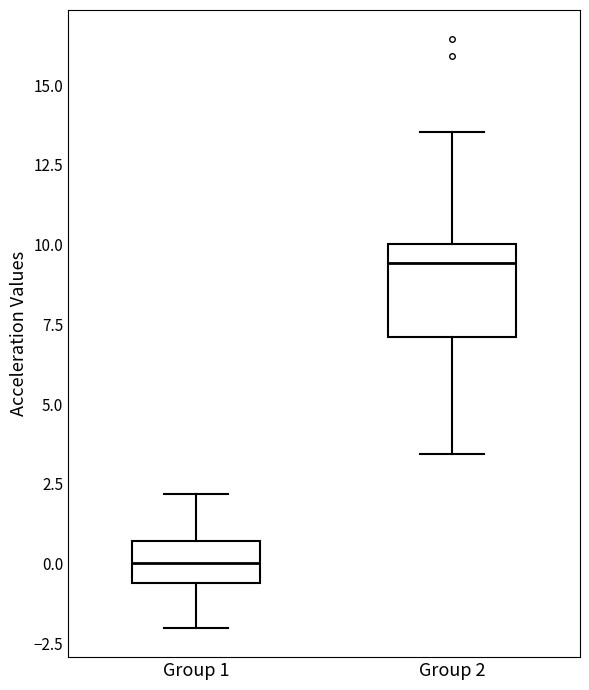

Which box's median line is the highest?

Group 2